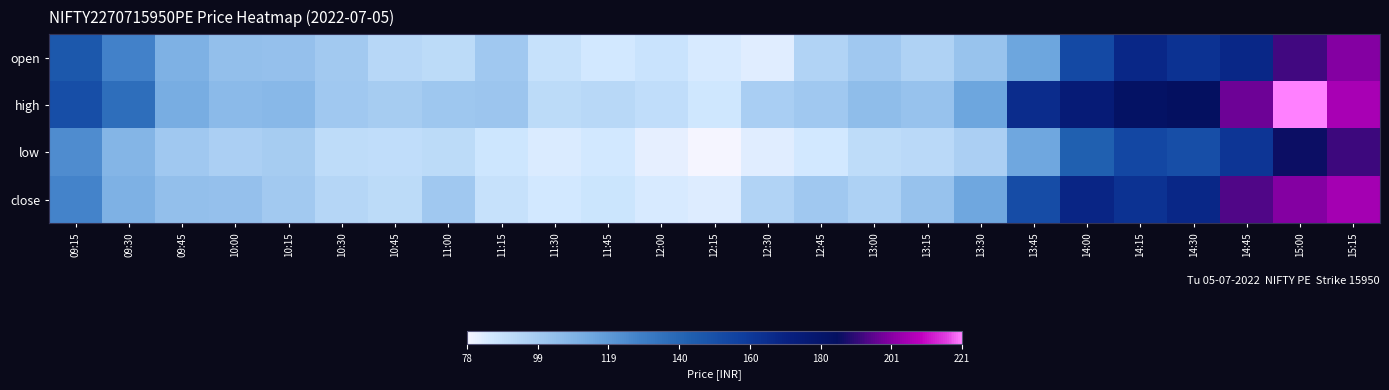

Which has a higher value, 09:15 or 09:30?

09:15